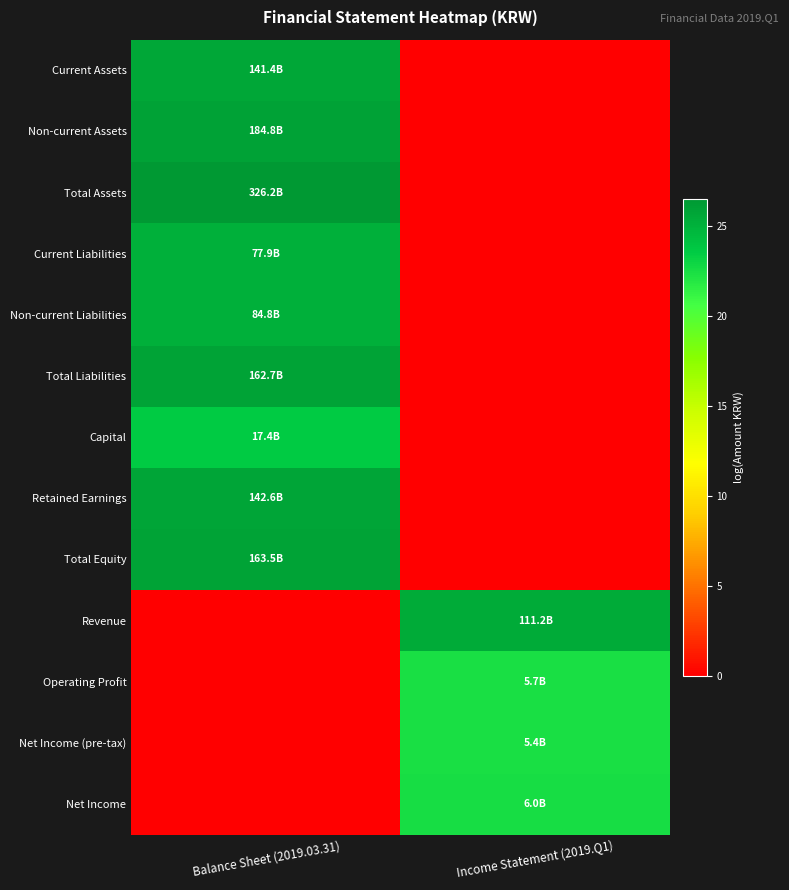

Reading left to right, transcribe all the data shown in this chart.

Current Assets: Balance Sheet (2019.03.31)=25.7	Income Statement (2019.Q1)=0.0
Non-current Assets: Balance Sheet (2019.03.31)=25.9	Income Statement (2019.Q1)=0.0
Total Assets: Balance Sheet (2019.03.31)=26.5	Income Statement (2019.Q1)=0.0
Current Liabilities: Balance Sheet (2019.03.31)=25.1	Income Statement (2019.Q1)=0.0
Non-current Liabilities: Balance Sheet (2019.03.31)=25.2	Income Statement (2019.Q1)=0.0
Total Liabilities: Balance Sheet (2019.03.31)=25.8	Income Statement (2019.Q1)=0.0
Capital: Balance Sheet (2019.03.31)=23.6	Income Statement (2019.Q1)=0.0
Retained Earnings: Balance Sheet (2019.03.31)=25.7	Income Statement (2019.Q1)=0.0
Total Equity: Balance Sheet (2019.03.31)=25.8	Income Statement (2019.Q1)=0.0
Revenue: Balance Sheet (2019.03.31)=0.0	Income Statement (2019.Q1)=25.4
Operating Profit: Balance Sheet (2019.03.31)=0.0	Income Statement (2019.Q1)=22.5
Net Income (pre-tax): Balance Sheet (2019.03.31)=0.0	Income Statement (2019.Q1)=22.4
Net Income: Balance Sheet (2019.03.31)=0.0	Income Statement (2019.Q1)=22.5